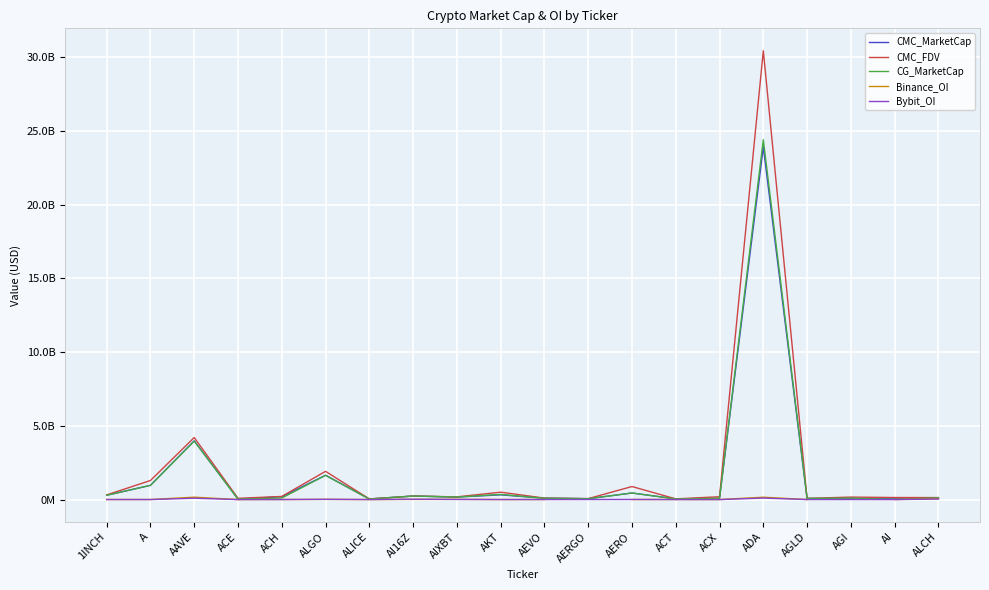

Is the value of Bybit_OI at AERGO greater than the value of CG_MarketCap at ALGO?

No